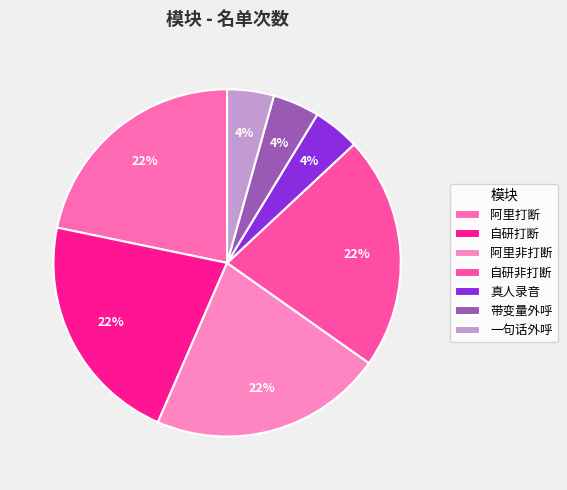

To the nearest percent, what is the combined percentage of 一句话外呼 and 真人录音?

9%